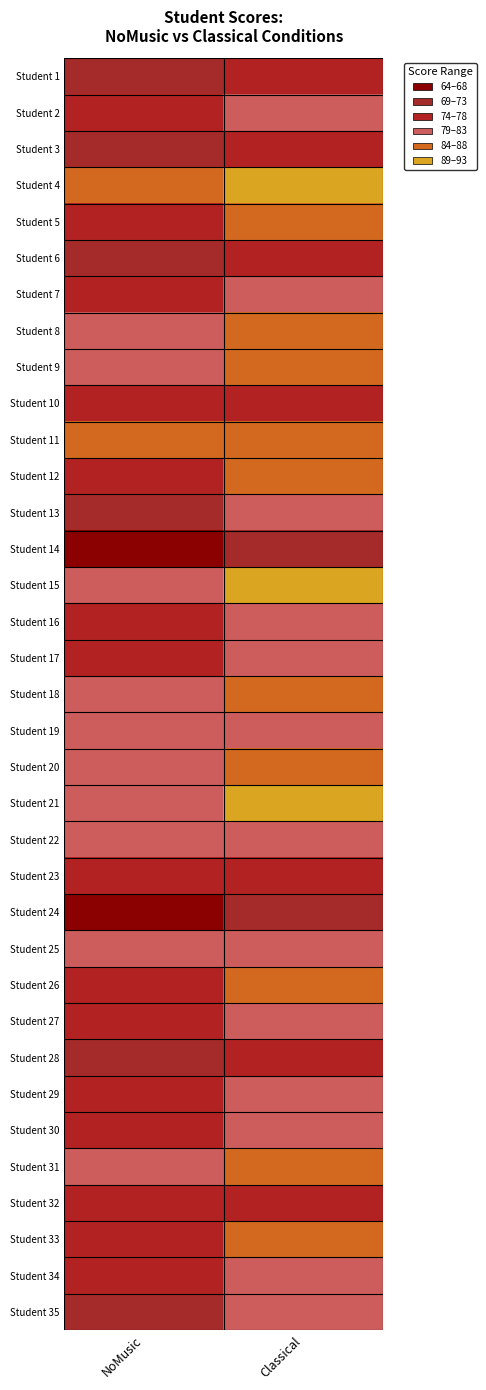

What is the greatest value displayed?

92